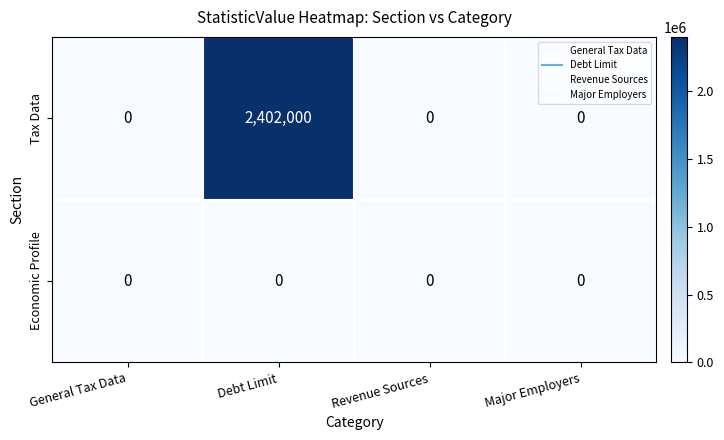

Which series has the widest spread of values?

Tax Data